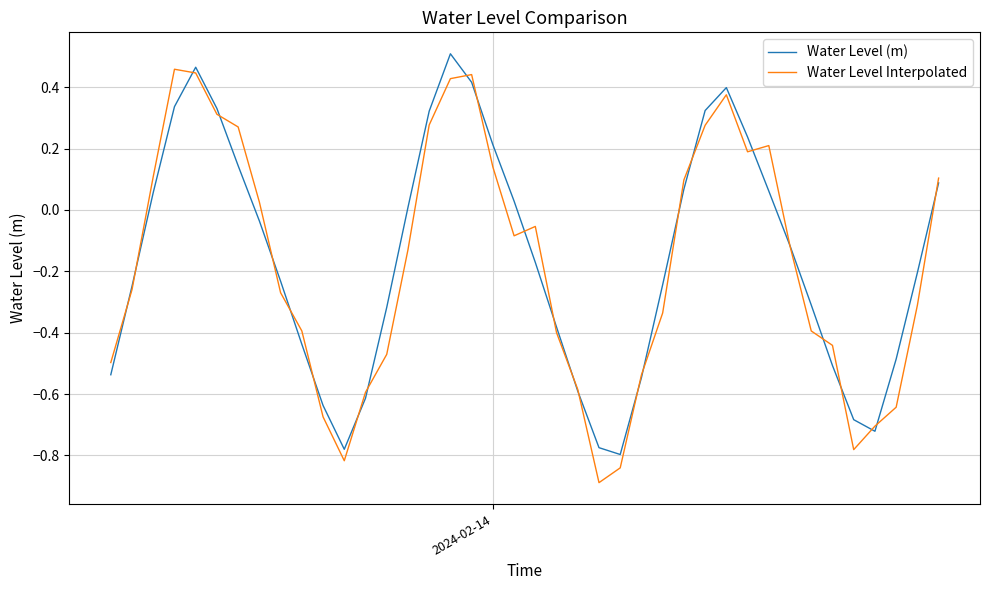

What is the minimum value for Water Level Interpolated?

-0.9